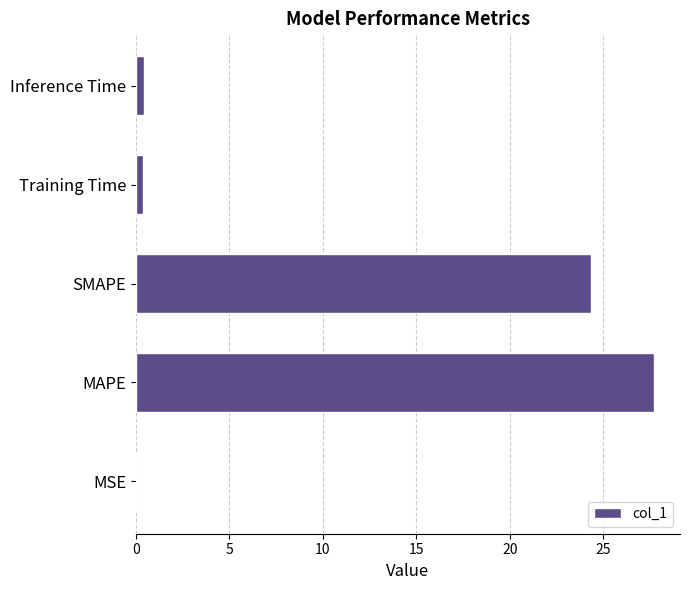

At which label is the value closest to 13?

SMAPE